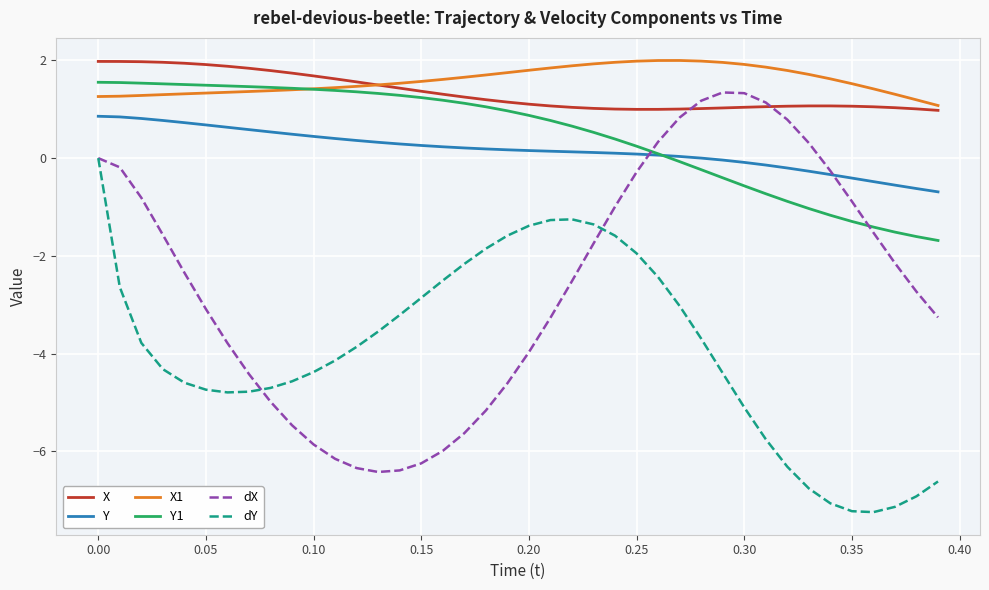

What is the maximum value shown in the chart?

2.0